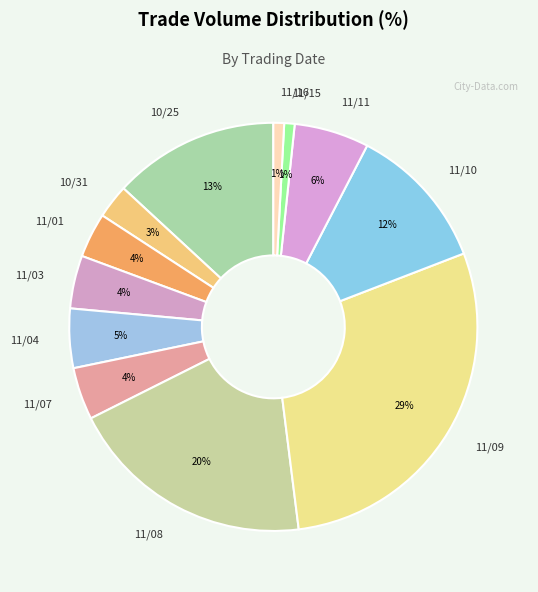

Which category has the biggest portion of the pie?

11/09